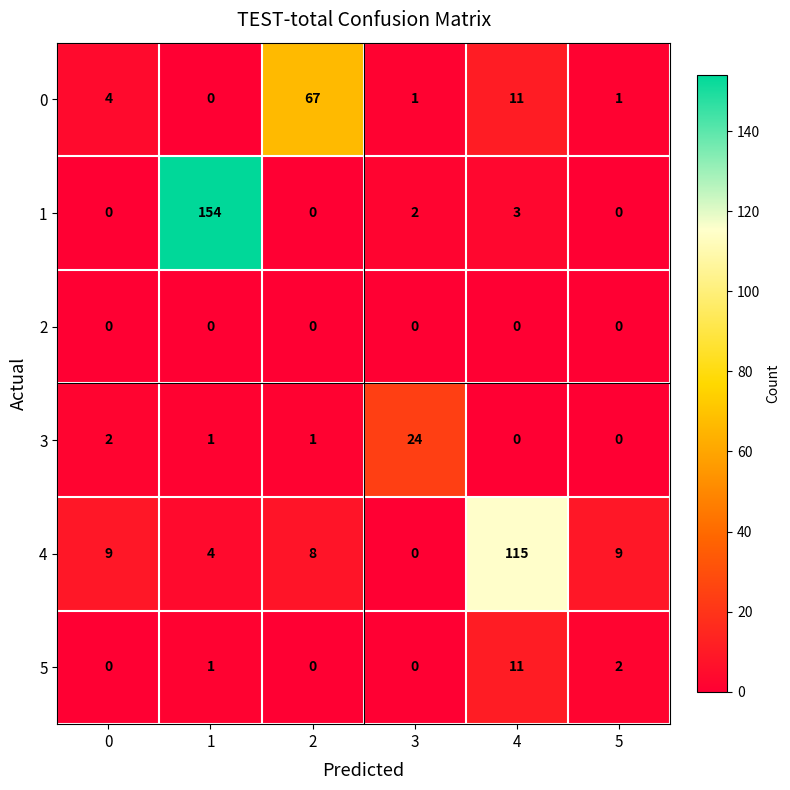

What is the spread (max minus min) of values at 4?

115